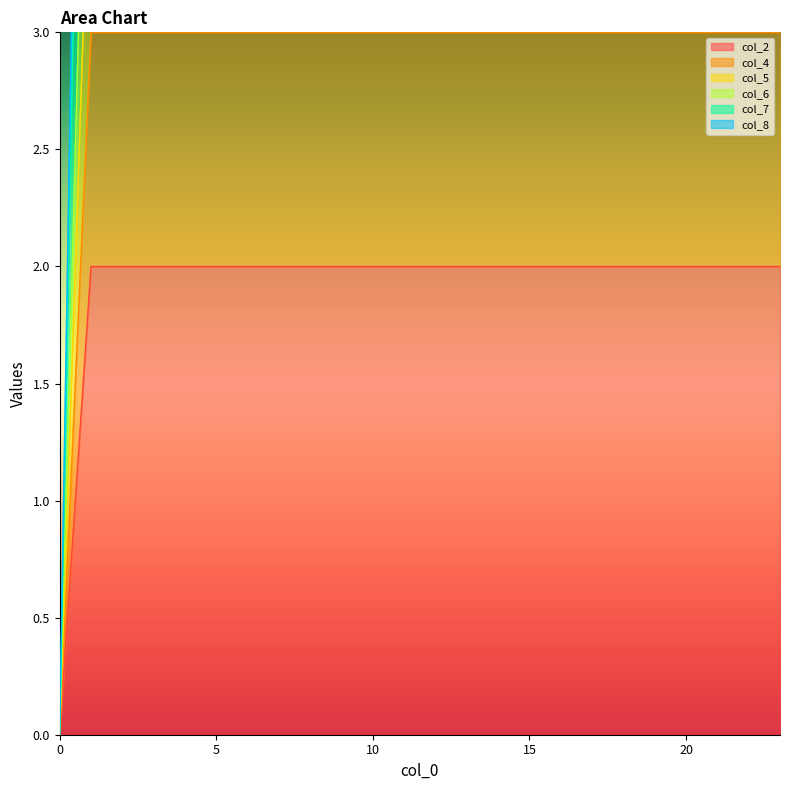

True or false: col_2 and col_7 cross at least once.

False